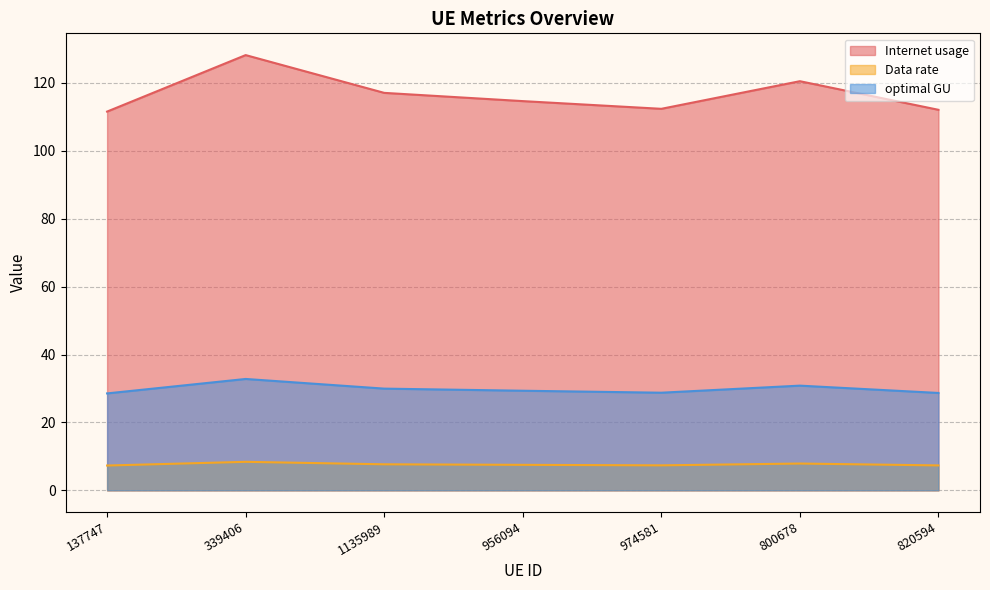

At which category does optimal GU reach its first local peak?

339406